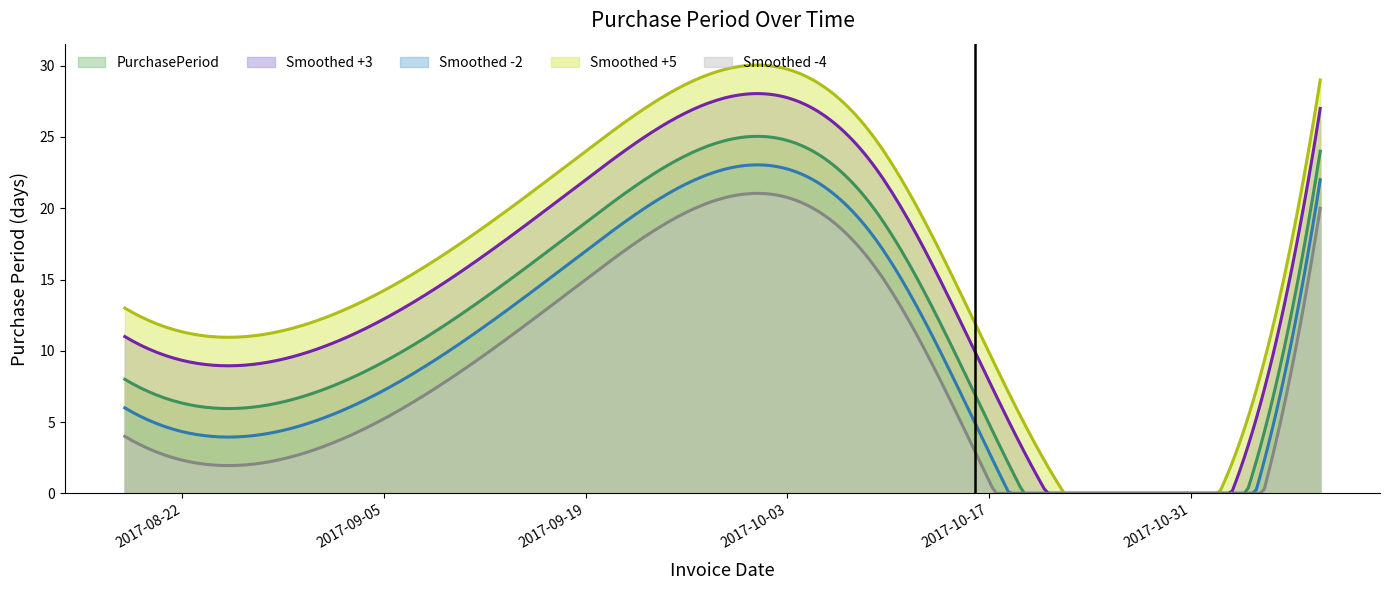

What is the smallest value displayed?

0.0